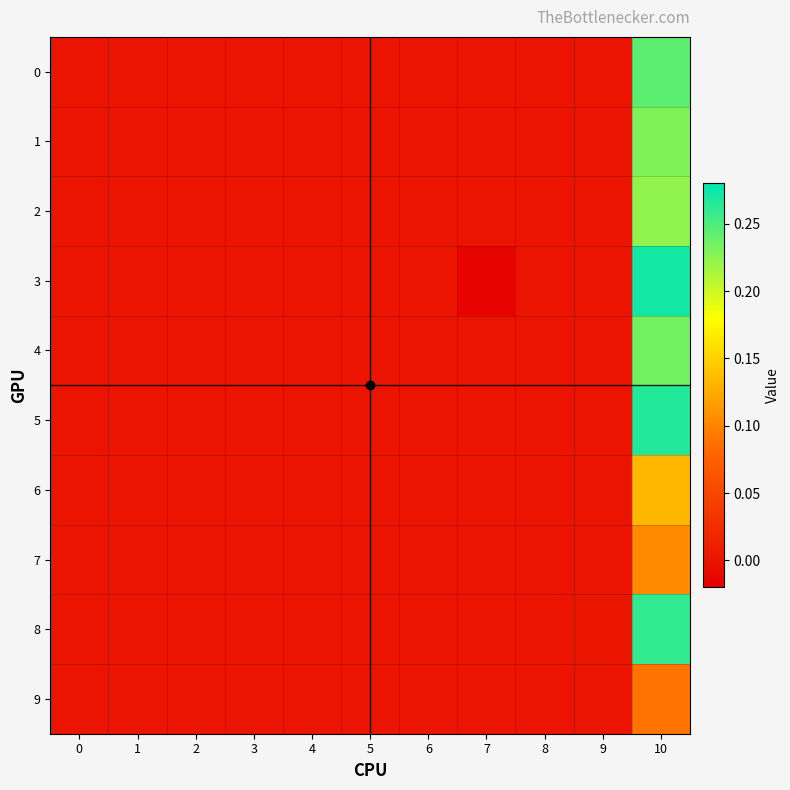

Reading left to right, what are all the values shown in this chart?

0: 0=0.0	1=0.0	2=0.0	3=0.0	4=0.0	5=0.0	6=0.0	7=0.0	8=0.0	9=0.0	10=0.2
1: 0=0.0	1=0.0	2=0.0	3=0.0	4=0.0	5=0.0	6=0.0	7=0.0	8=0.0	9=0.0	10=0.2
2: 0=0.0	1=0.0	2=0.0	3=0.0	4=0.0	5=0.0	6=0.0	7=0.0	8=0.0	9=0.0	10=0.2
3: 0=0.0	1=0.0	2=0.0	3=0.0	4=0.0	5=0.0	6=0.0	7=-0.0	8=0.0	9=0.0	10=0.3
4: 0=0.0	1=0.0	2=0.0	3=0.0	4=0.0	5=0.0	6=0.0	7=0.0	8=0.0	9=0.0	10=0.2
5: 0=0.0	1=0.0	2=0.0	3=0.0	4=0.0	5=0.0	6=0.0	7=0.0	8=0.0	9=0.0	10=0.3
6: 0=0.0	1=0.0	2=0.0	3=0.0	4=0.0	5=0.0	6=0.0	7=0.0	8=0.0	9=0.0	10=0.1
7: 0=0.0	1=0.0	2=0.0	3=0.0	4=0.0	5=0.0	6=0.0	7=0.0	8=0.0	9=0.0	10=0.1
8: 0=0.0	1=0.0	2=0.0	3=0.0	4=0.0	5=0.0	6=0.0	7=0.0	8=0.0	9=0.0	10=0.3
9: 0=0.0	1=0.0	2=0.0	3=0.0	4=0.0	5=0.0	6=0.0	7=0.0	8=0.0	9=0.0	10=0.1